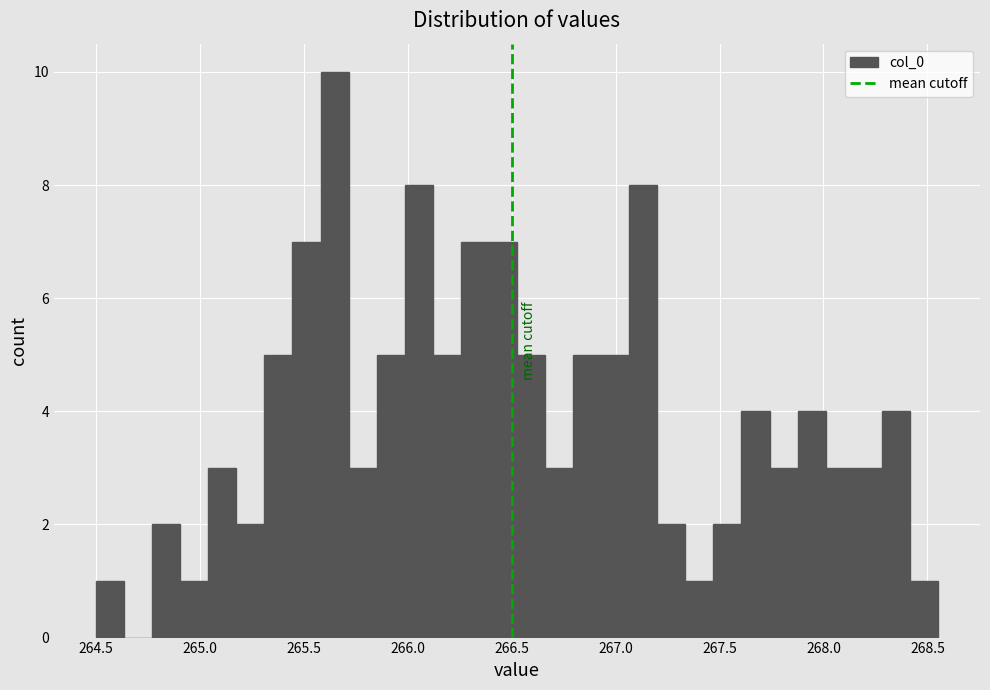

Around what value on the x-axis is the tallest bar? Give the approximate position of its centre, as read against the axis.

265.65